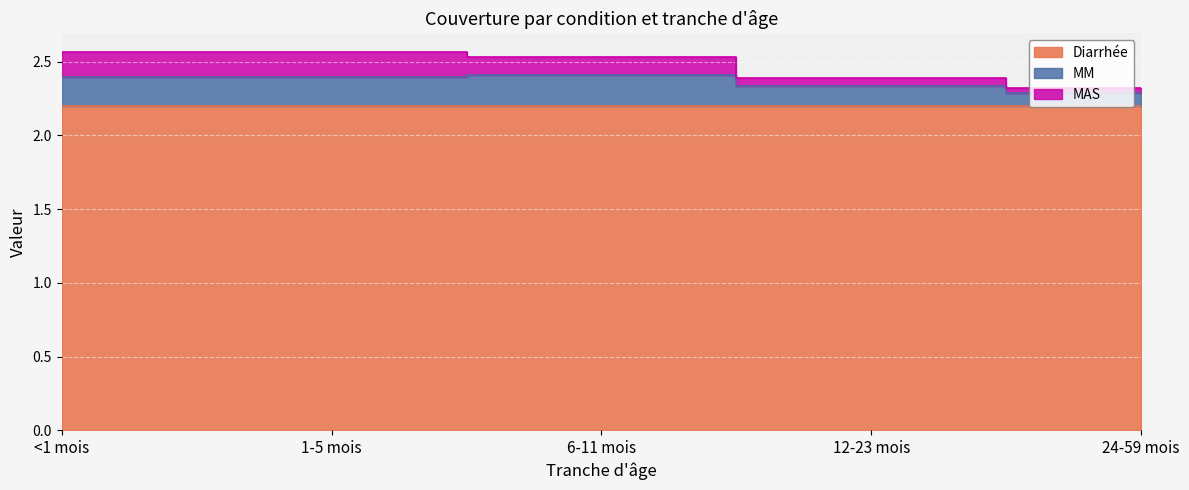

What position from the left is 6-11 mois?

3